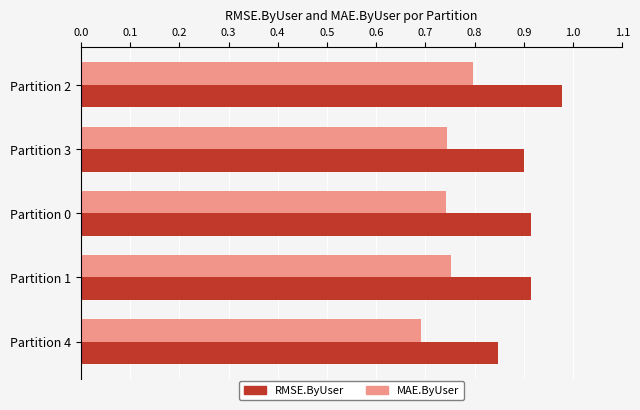

What is the sum of all RMSE.ByUser values?

4.6